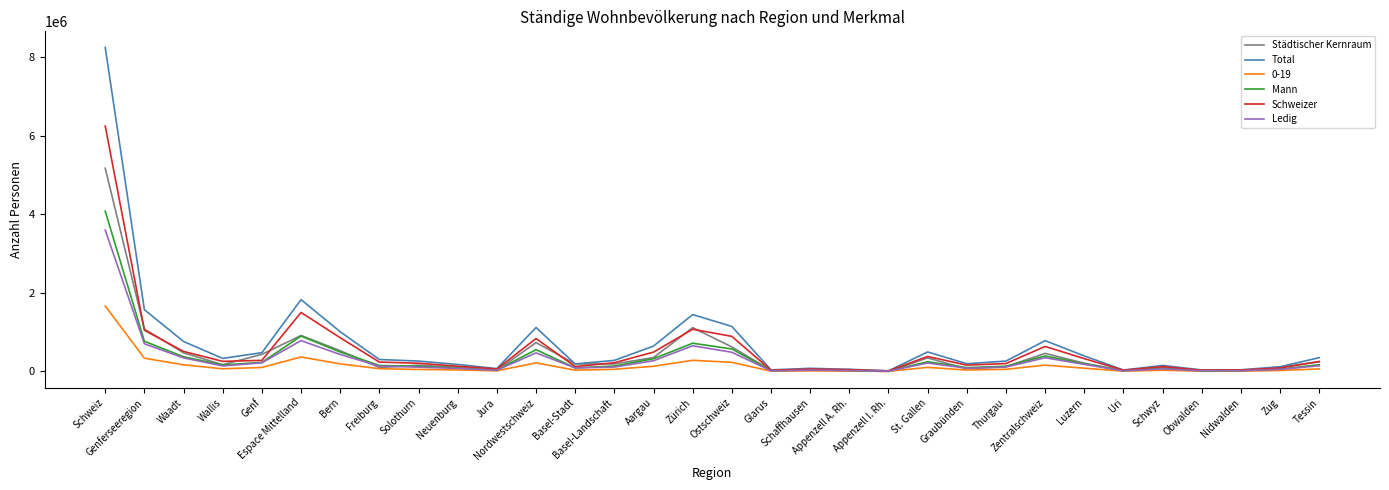

Which series has the widest spread of values?

Total